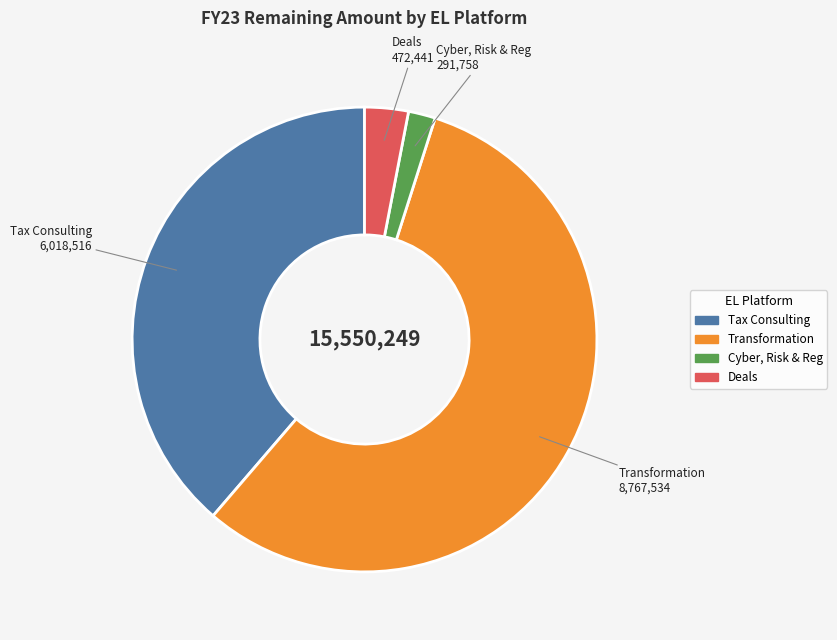

How many segments does this pie chart have?

4